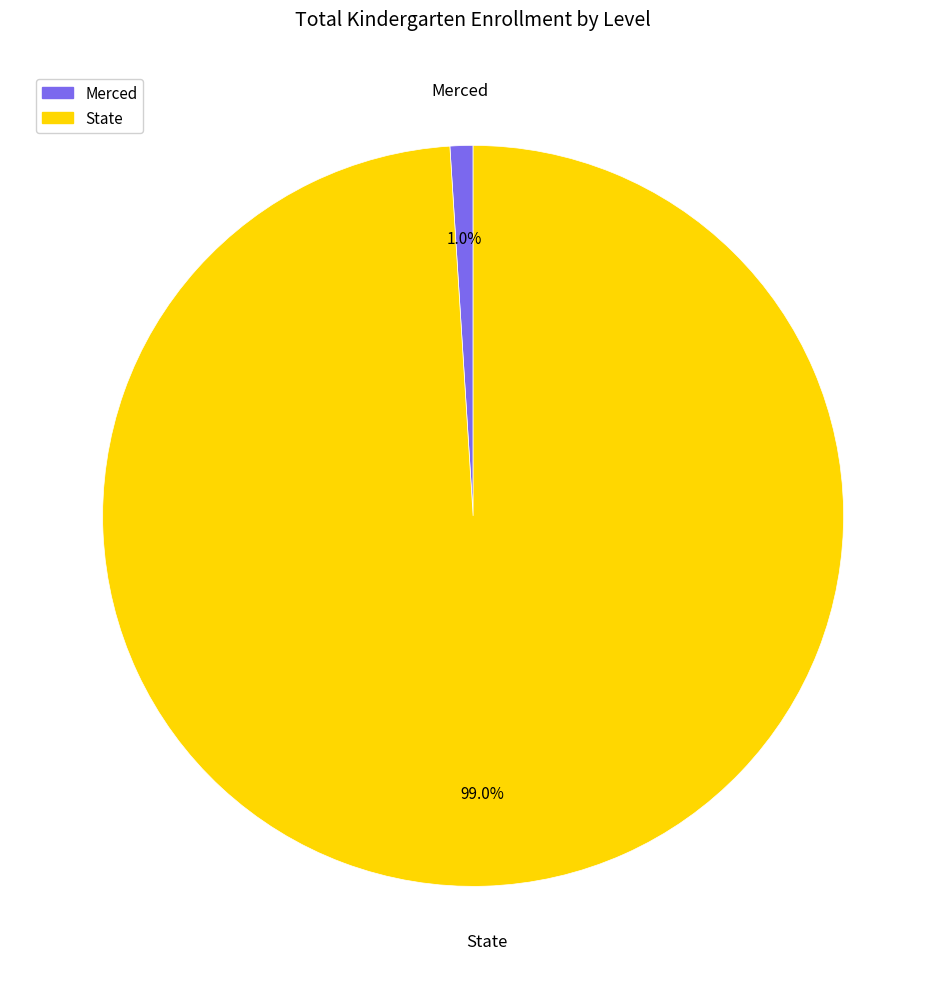

How many slices are in this pie chart?

2